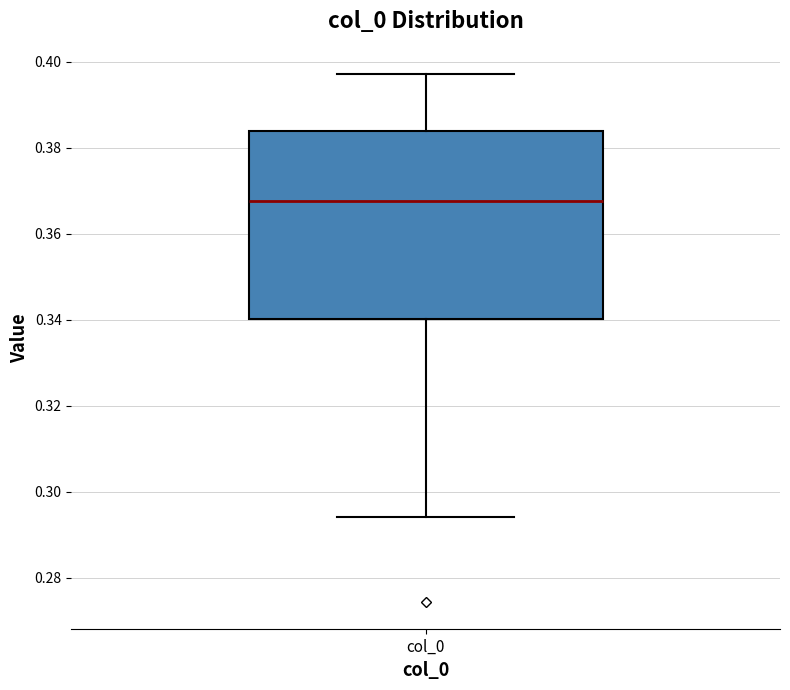

Transcribe this box plot: give where the median line is, the range the box spans, and where the two whiskers end, as read against the y-axis. The values are not printed on the chart, so give them approximately, as read against the axis.

median 0.368, box 0.340 to 0.384, whiskers 0.294 to 0.398